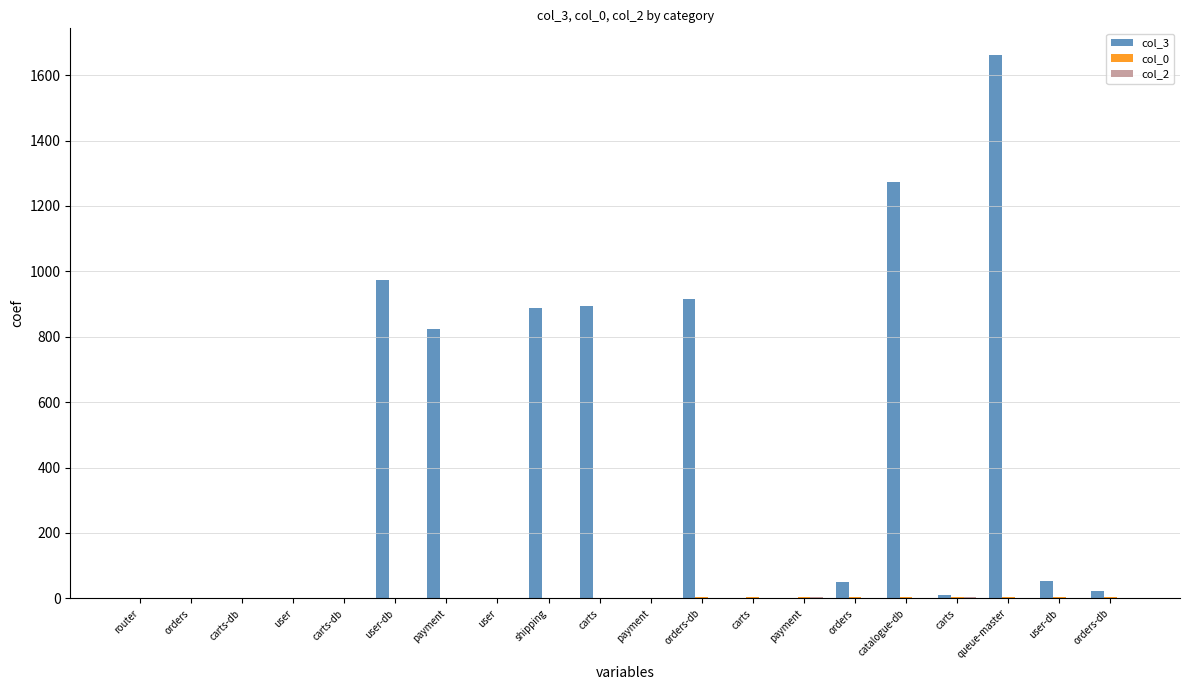

Are the bars horizontal?

No